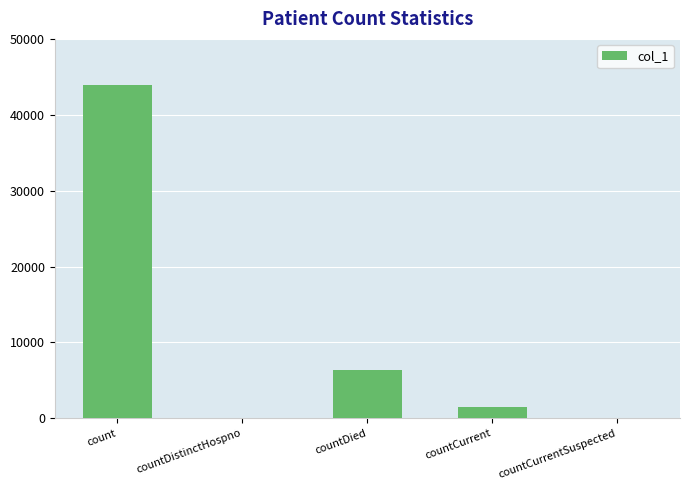

What is the change in value from countDied to countCurrent?

-4932